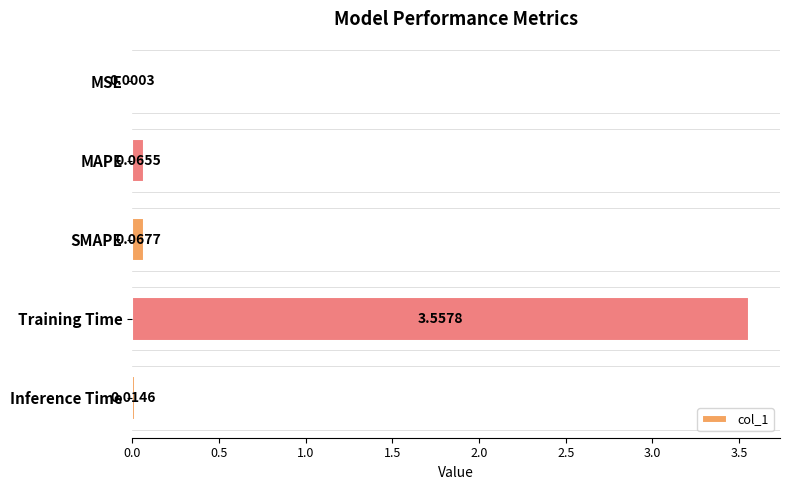

What is the change in value from MAPE to Training Time?

+3.5